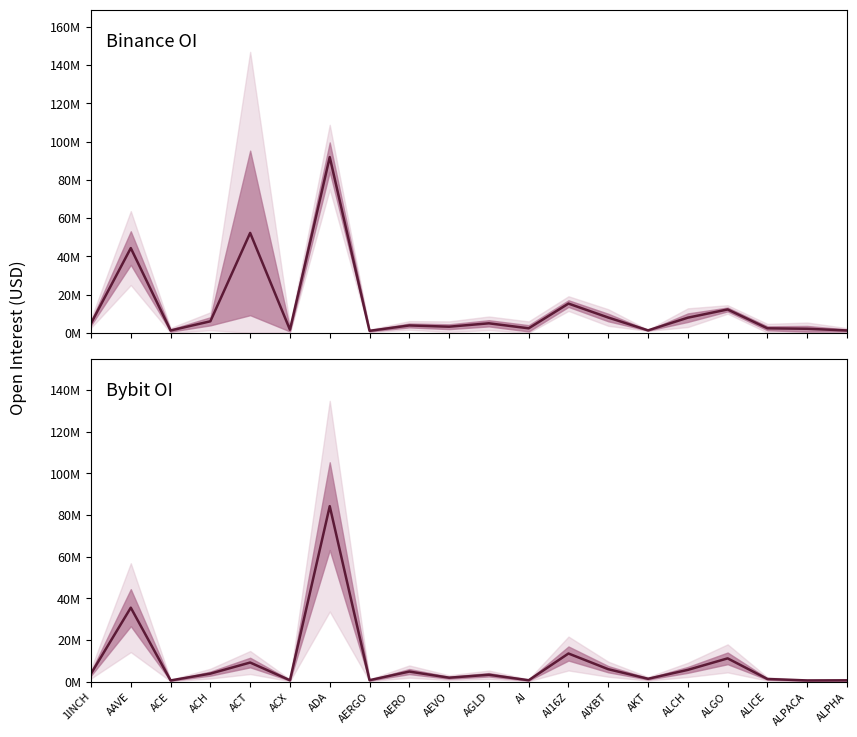

Is it true that Binance_OI equals 7995098.0 at AIXBT?

True